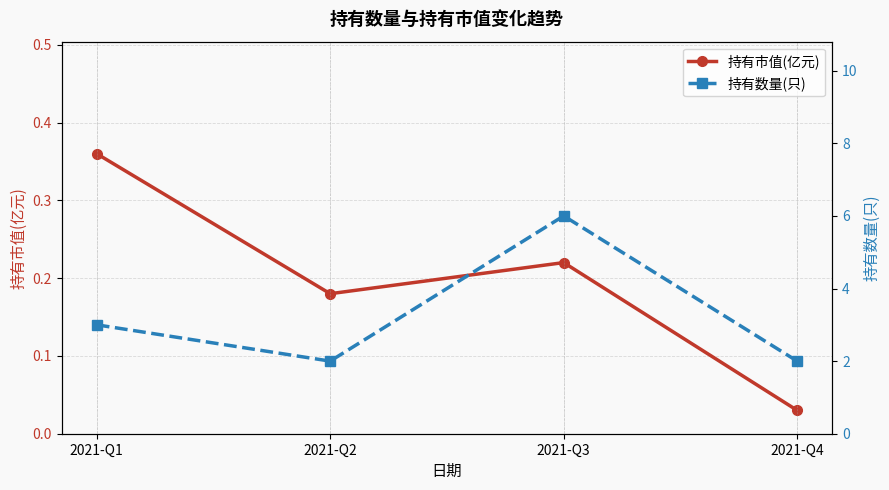

True or false: 持有市值(亿元) has a value of 0.2 at 2021-Q3.

True